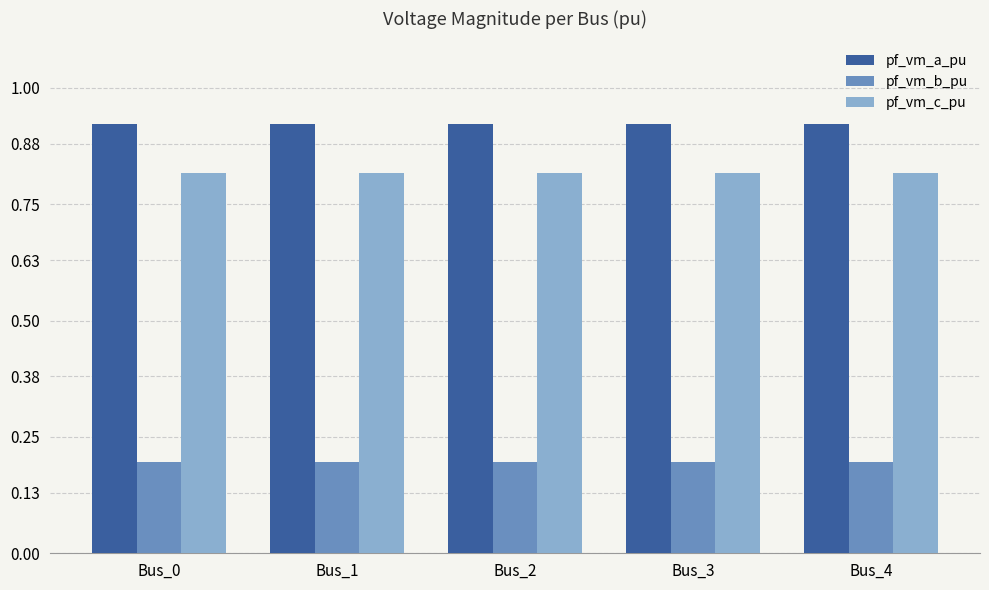

What is the value of the pf_vm_b_pu bar at the 2nd from the left?

0.2